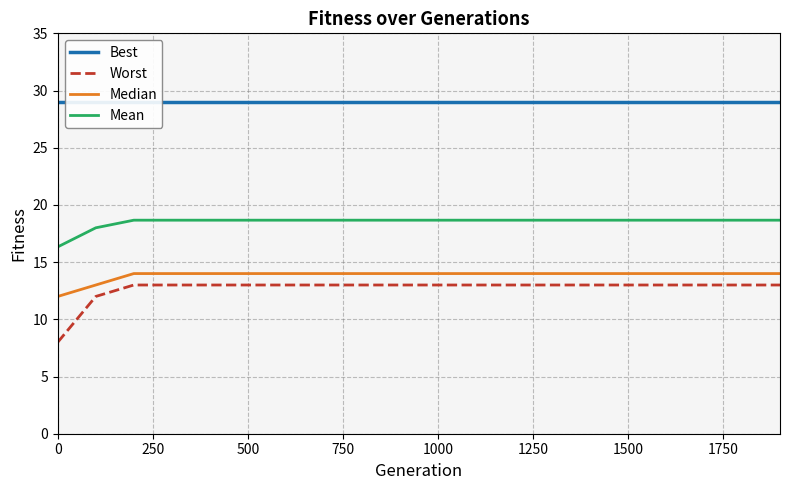

What is the average value of the Worst series?

12.7